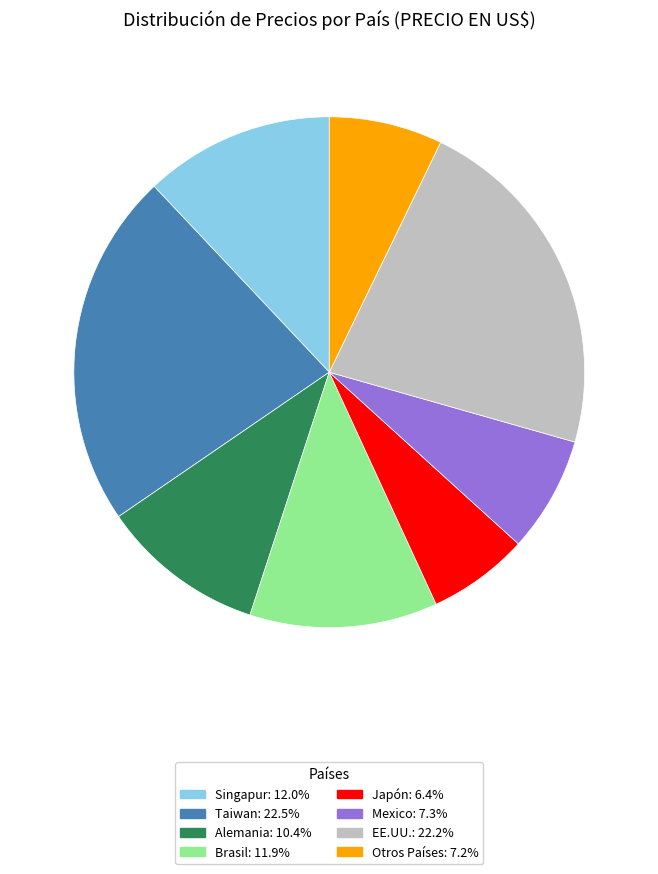

How many slices are in this pie chart?

8